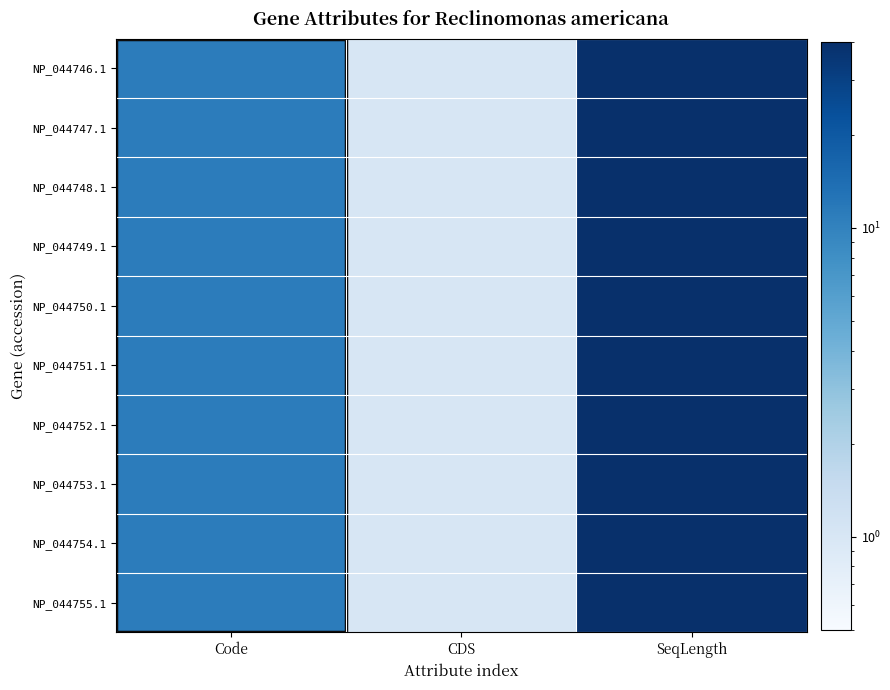

Reading right to left, list all the values displayed in this chart.

NP_044746.1: SeqLength=40	CDS=1	Code=11
NP_044747.1: SeqLength=40	CDS=1	Code=11
NP_044748.1: SeqLength=40	CDS=1	Code=11
NP_044749.1: SeqLength=40	CDS=1	Code=11
NP_044750.1: SeqLength=40	CDS=1	Code=11
NP_044751.1: SeqLength=40	CDS=1	Code=11
NP_044752.1: SeqLength=40	CDS=1	Code=11
NP_044753.1: SeqLength=40	CDS=1	Code=11
NP_044754.1: SeqLength=40	CDS=1	Code=11
NP_044755.1: SeqLength=40	CDS=1	Code=11